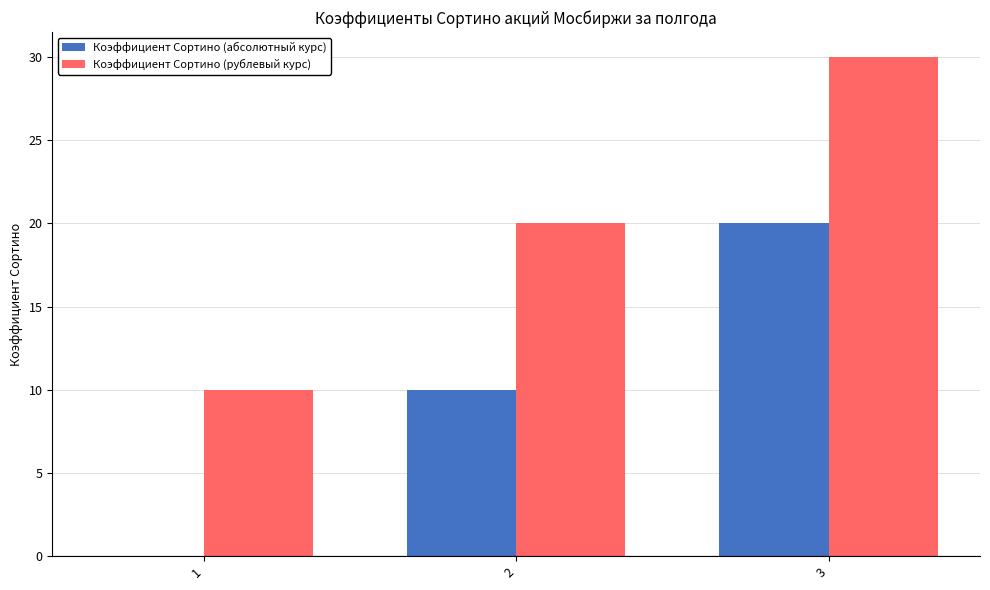

Count the Коэффициент Сортино (абсолютный курс) values in the range 0 to 20.

3